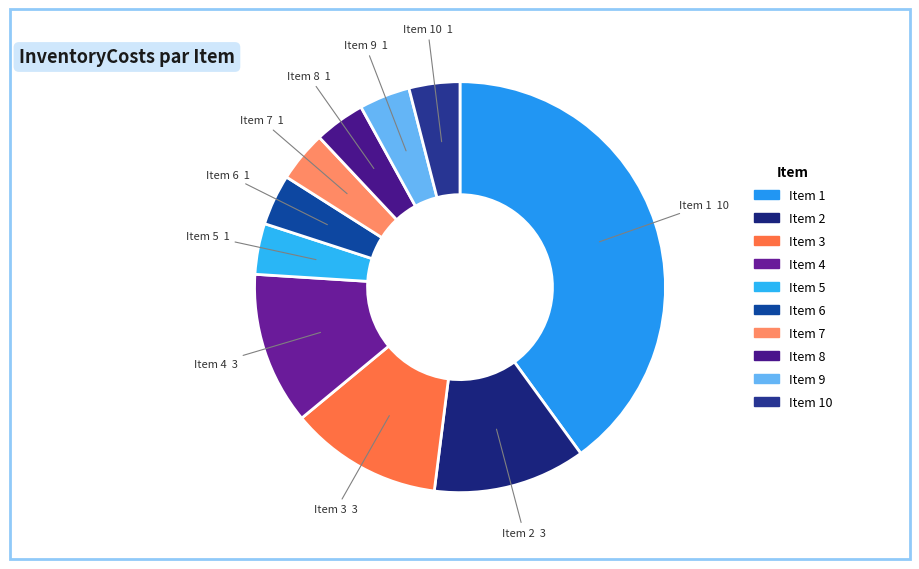

How many segments does this pie chart have?

10